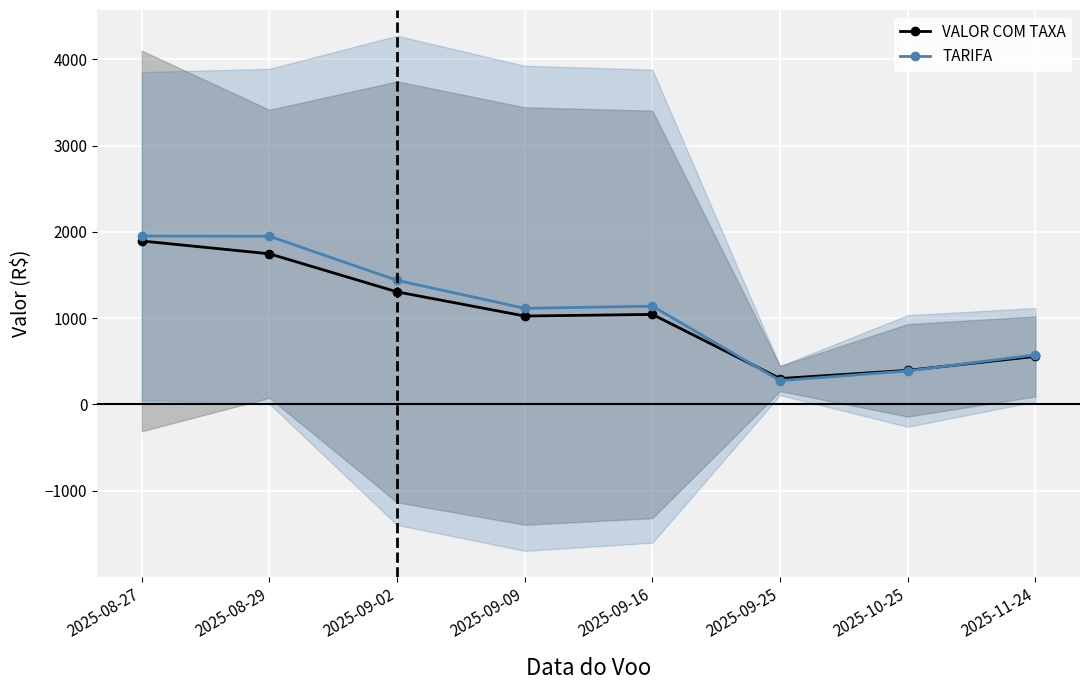

Reading left to right, list all the values displayed in this chart.

VALOR COM TAXA: 1893.6	1745.0	1303.7	1023.7	1042.3	299.0	394.0	555.3
TARIFA: 1950.8	1948.0	1437.2	1112.8	1138.0	274.8	386.4	574.0